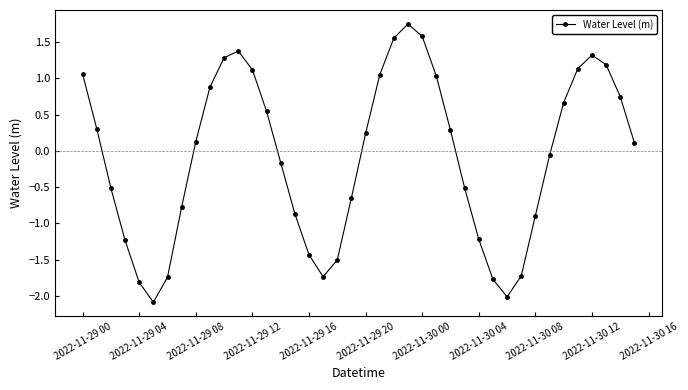

What is the sum of all values?

-3.3